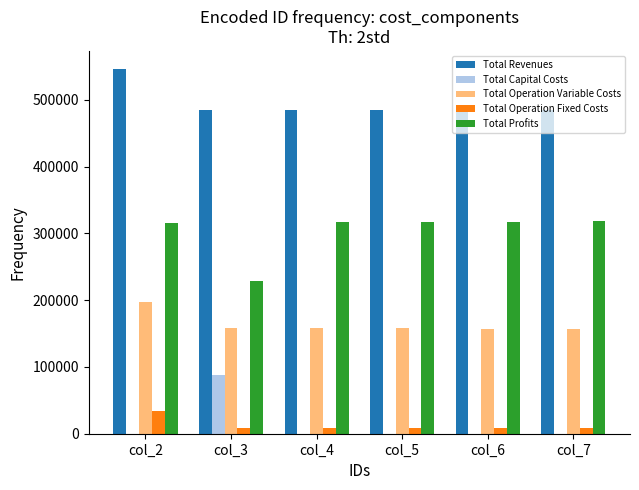

What is the approximate value of Total Profits at col_7?

318203.8